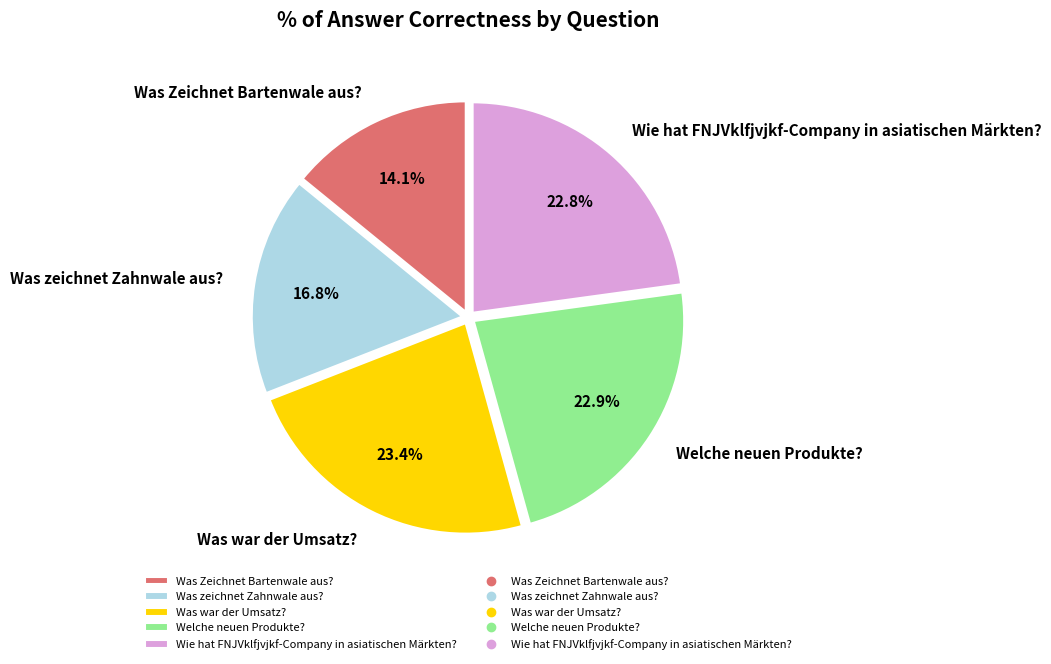

Which category has the biggest portion of the pie?

Was war der Umsatz?